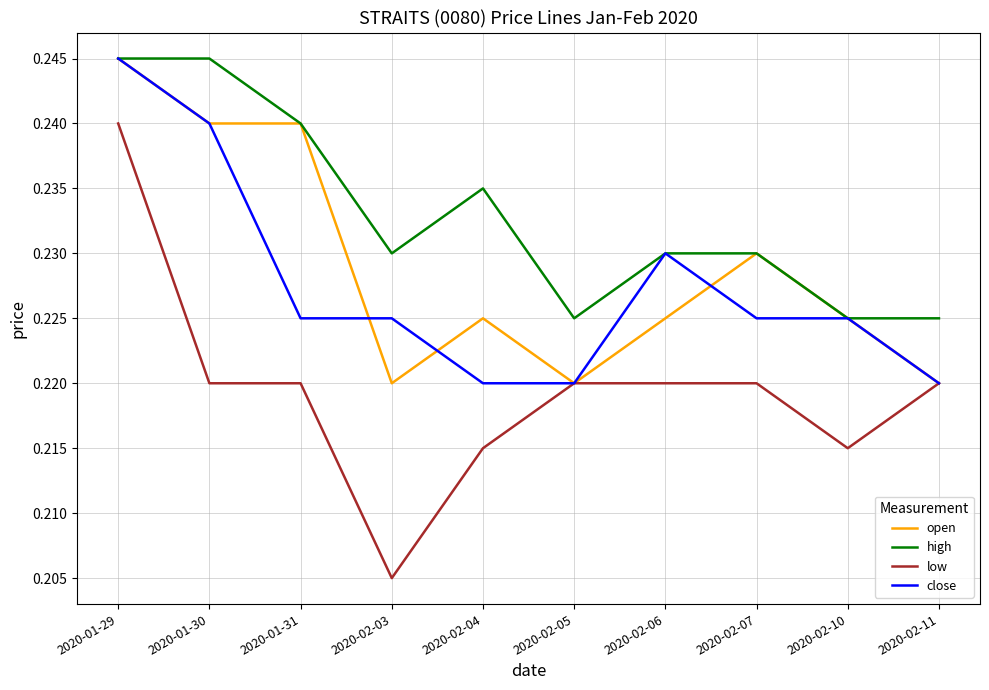

What position from the right is 2020-01-30?

9